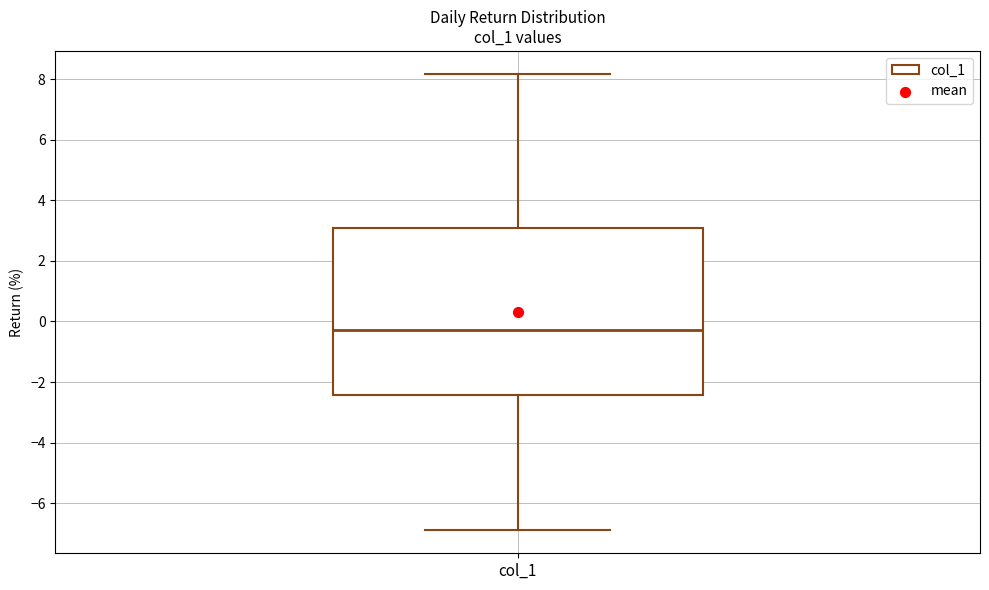

Transcribe this box plot: give where the median line is, the range the box spans, and where the two whiskers end, as read against the y-axis. The values are not printed on the chart, so give them approximately, as read against the axis.

median -0.2, box -2.4 to 3.0, whiskers -6.8 to 8.2